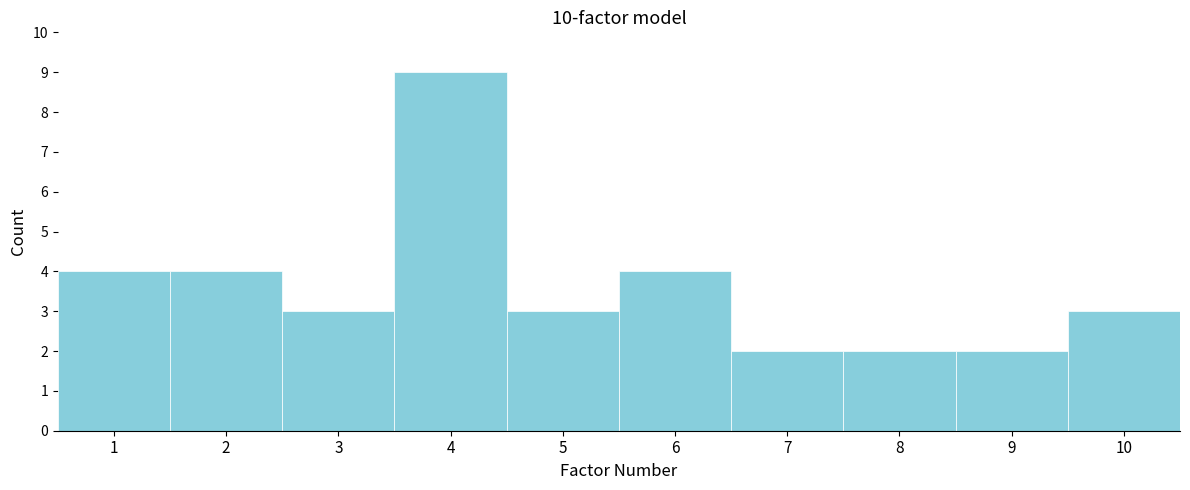

Reading left to right, transcribe this chart: for each bar, give the range it covers on the x-axis and its height. The values are not printed on the chart, so give them approximately, as read against the axis.

0.5 to 1.5: 4
1.5 to 2.5: 4
2.5 to 3.5: 3
3.5 to 4.5: 9
4.5 to 5.5: 3
5.5 to 6.5: 4
6.5 to 7.5: 2
7.5 to 8.5: 2
8.5 to 9.5: 2
9.5 to 10.5: 3